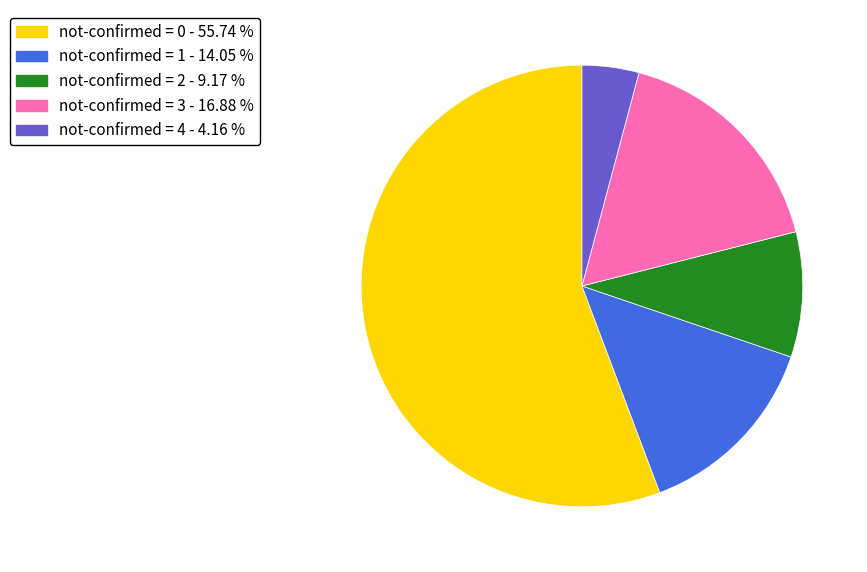

Does any single category account for the majority?

Yes